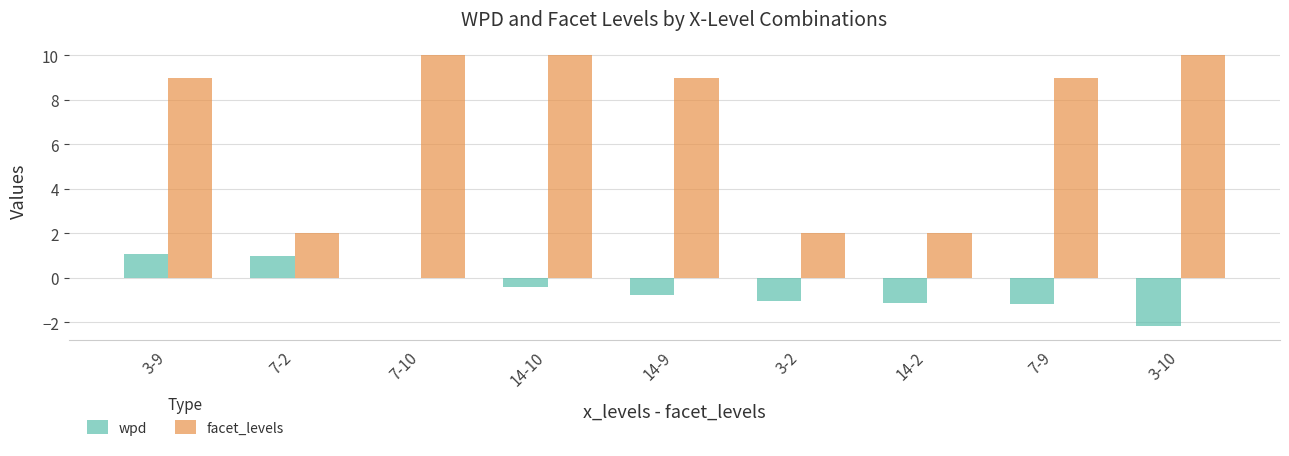

What is the total value across all series at 3-9?

10.1